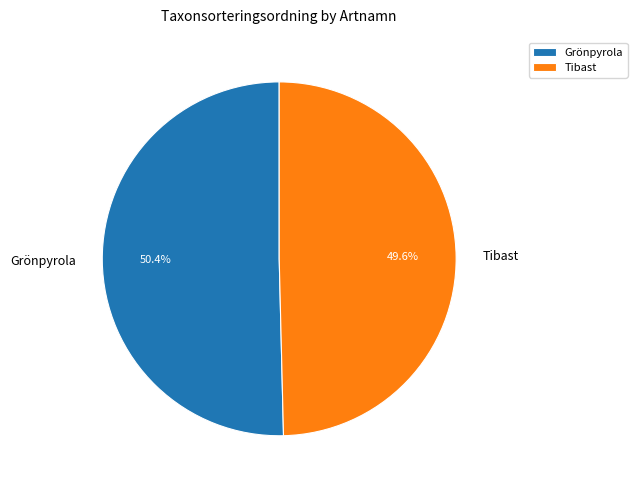

To the nearest percent, what is the average slice percentage?

50%